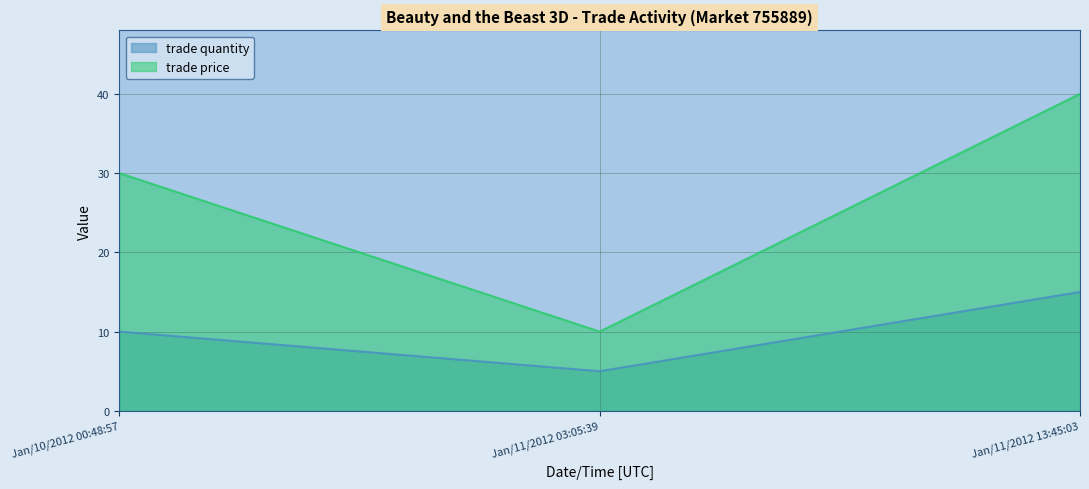

Count the trade quantity values in the range 5 to 15.

3